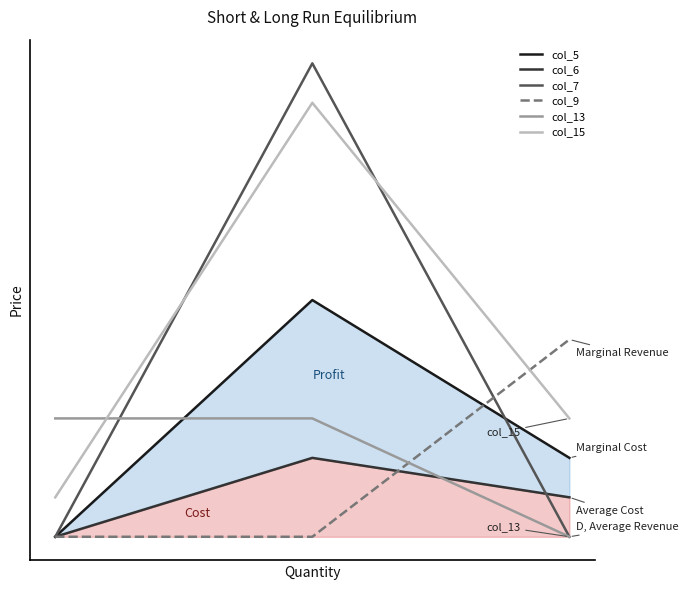

Between 2 and 1, which is larger?

1